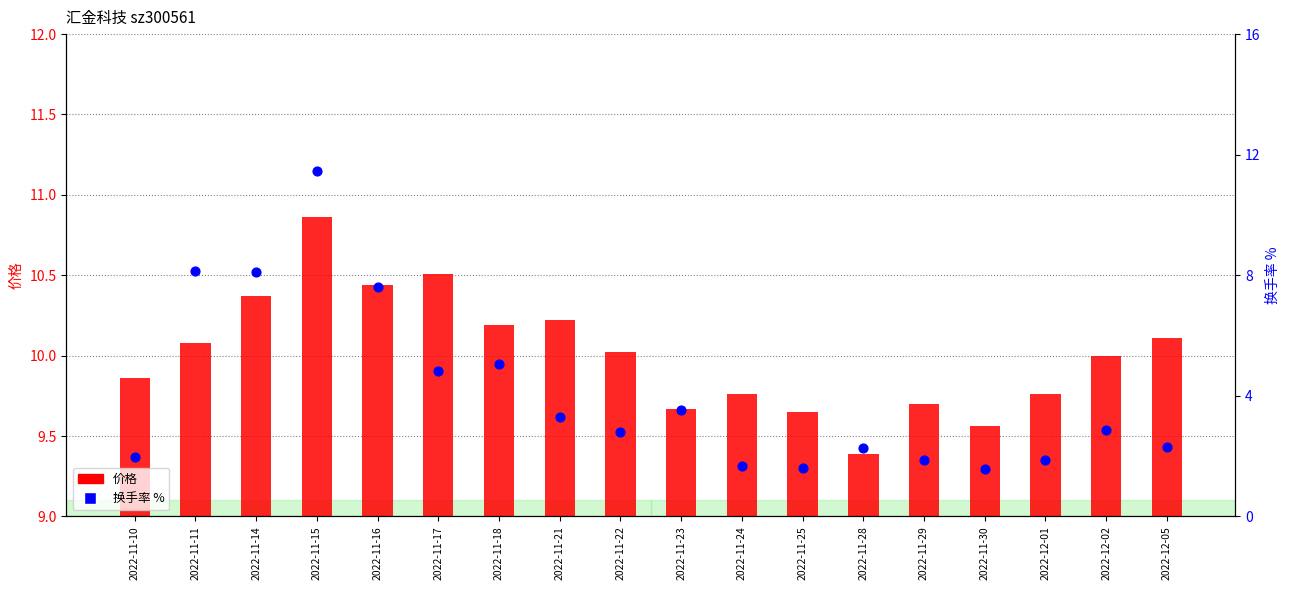

What are all the series names shown in the legend?

价格, 换手率 %